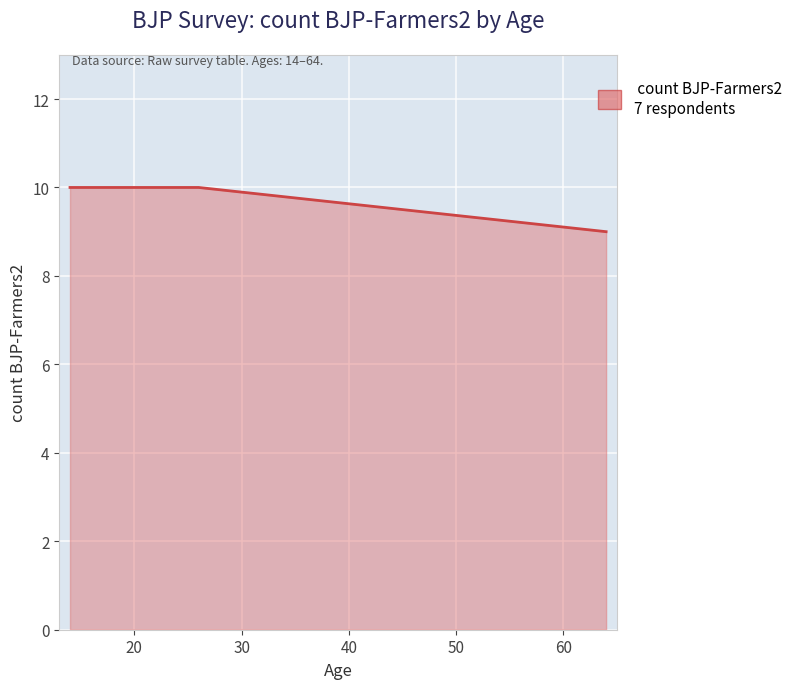

What is the greatest value displayed?

10